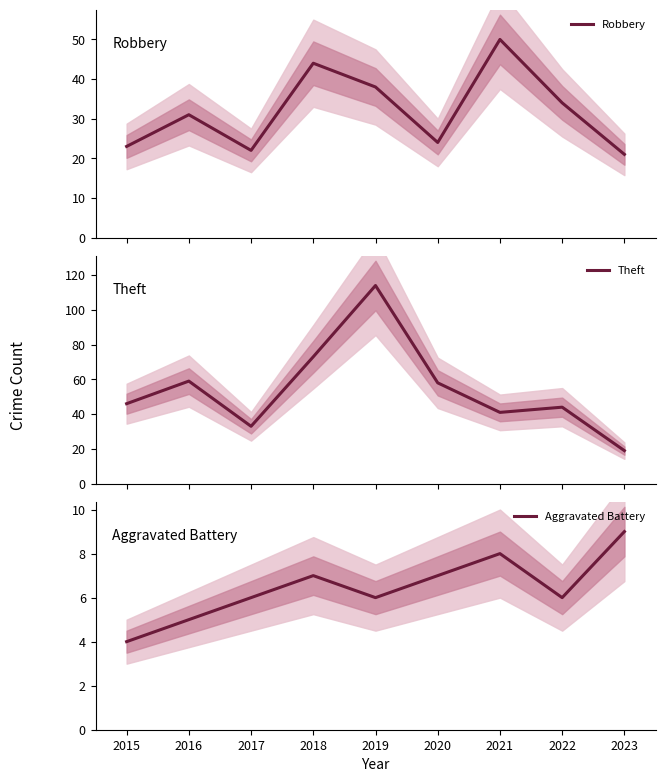

What is the sum of all Aggravated Battery values?

58